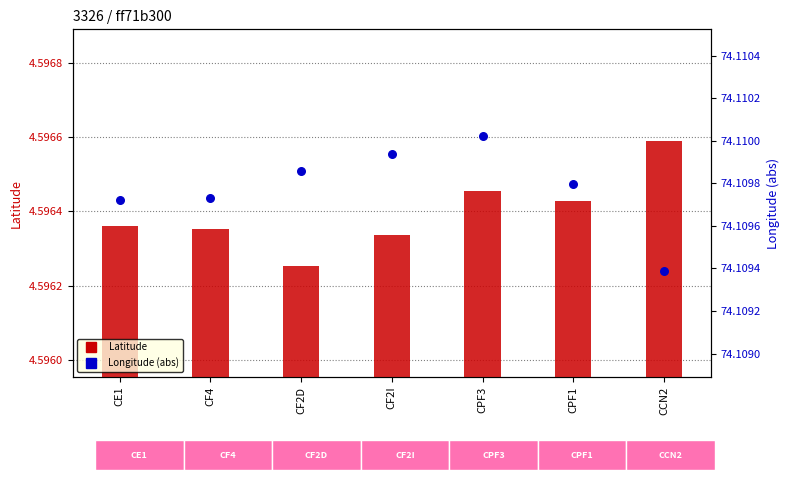

Which series contains the highest Y value?

Longitude (abs)